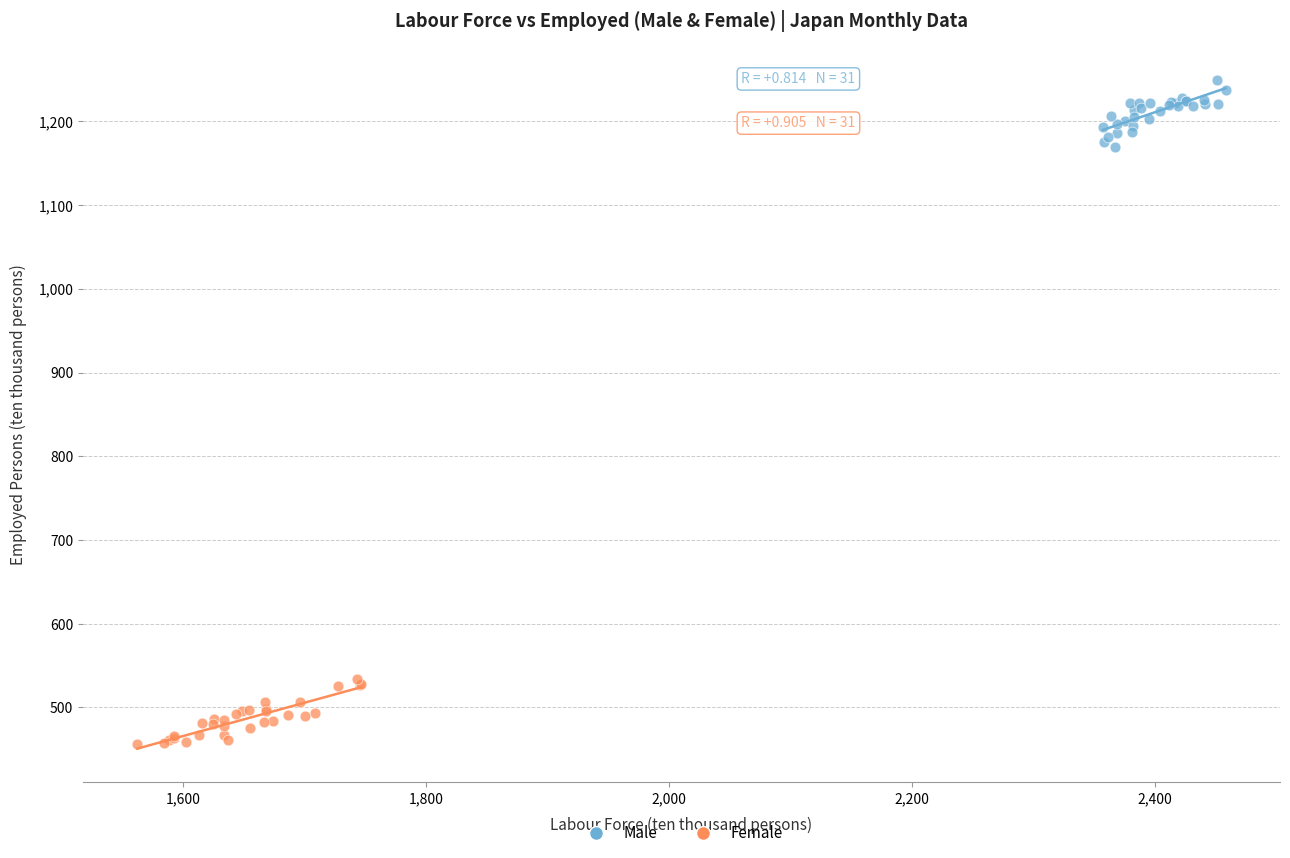

Which series reaches the maximum Y coordinate?

Male